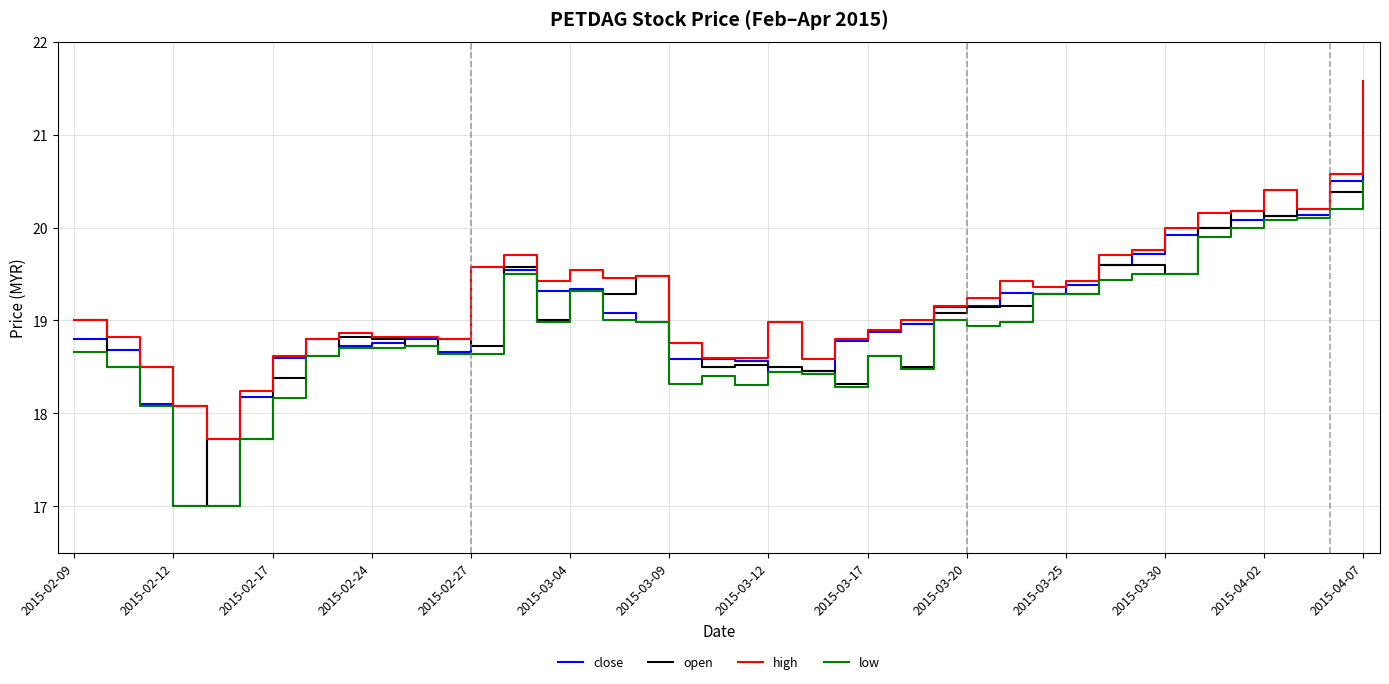

How many values in the low series are below 18?

3